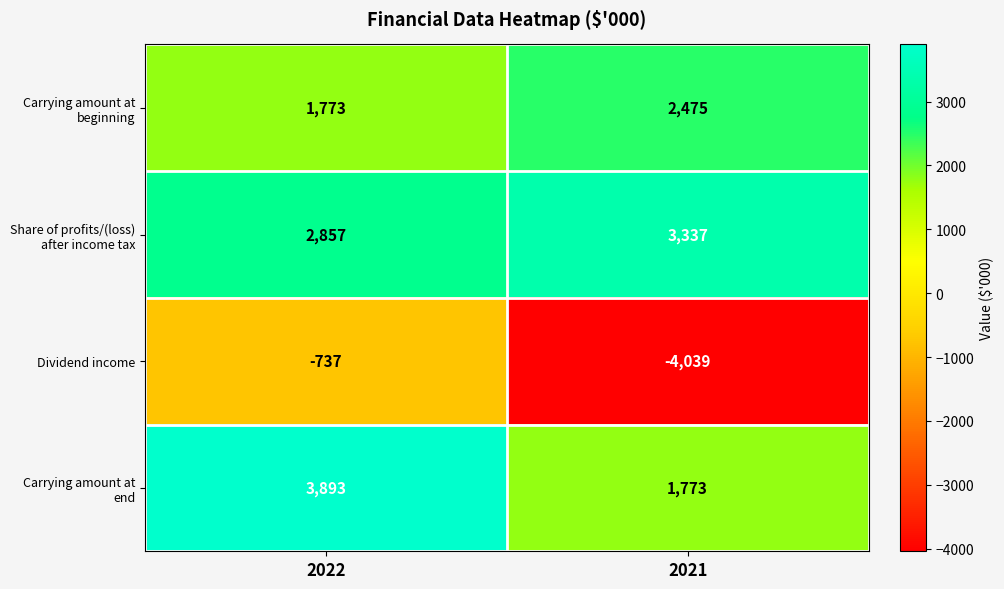

The Carrying amount at end series shows 1773 at 2021. True or false?

True